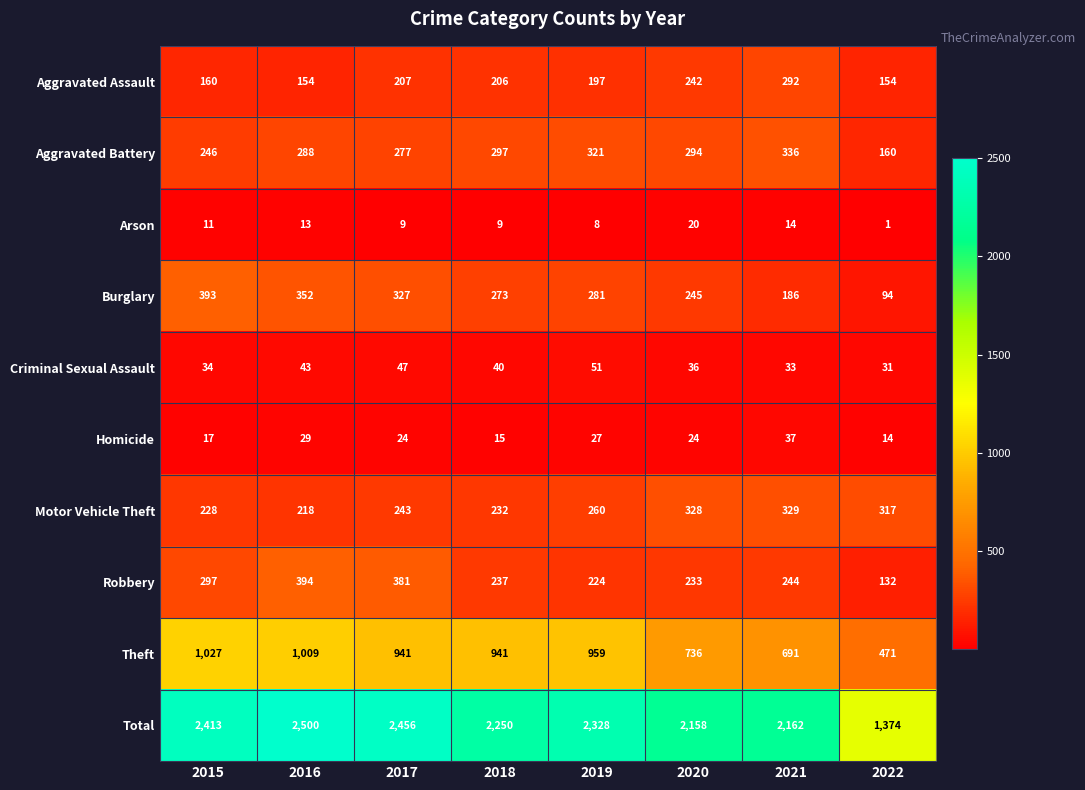

What is the approximate value of Aggravated Assault at 2015?

160